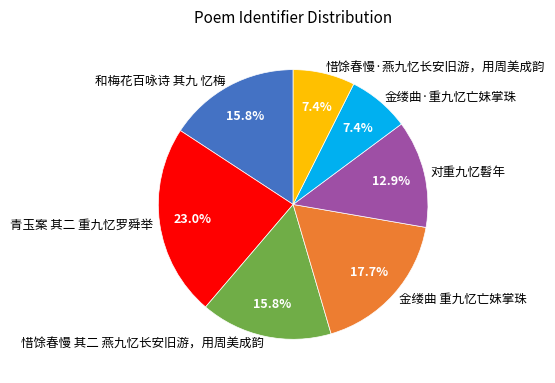

How many slices are in this pie chart?

7